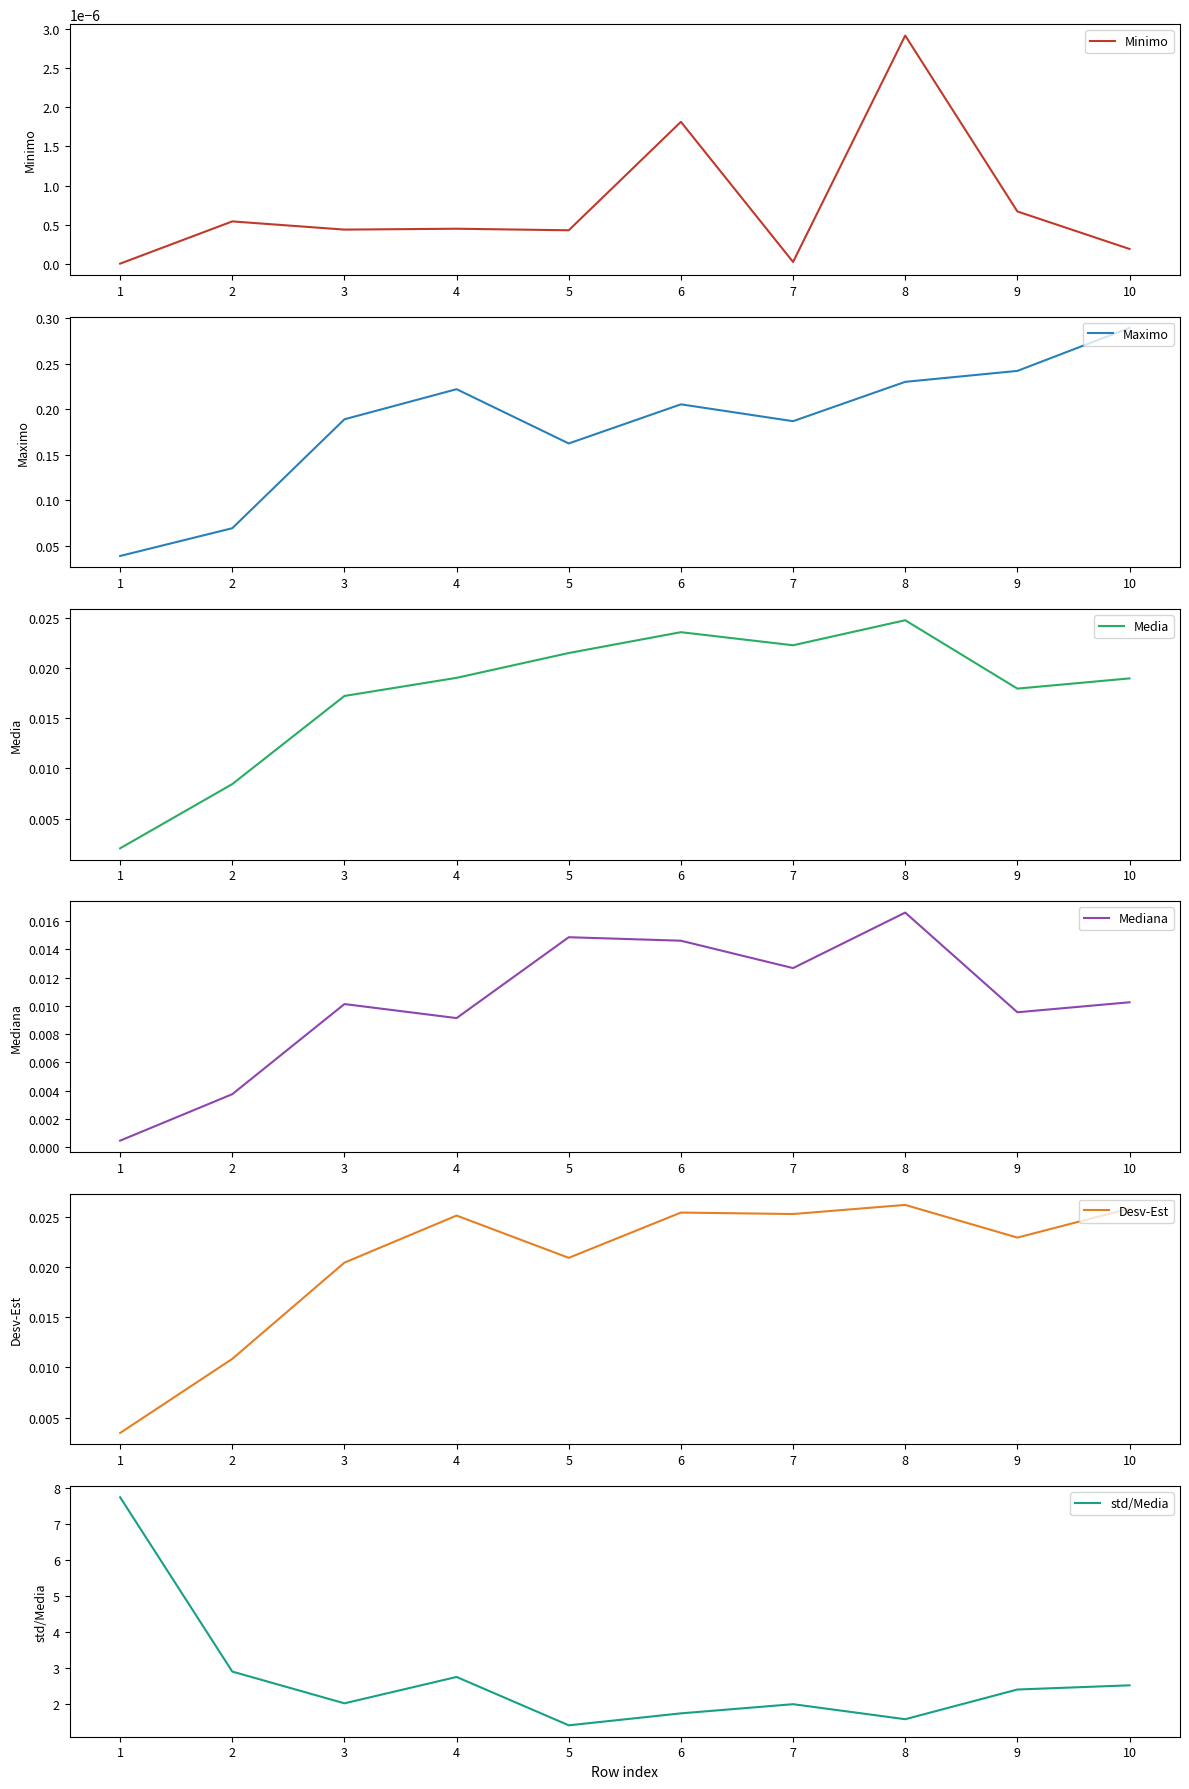

How many intersections are there between Desv-Est and Media?

2